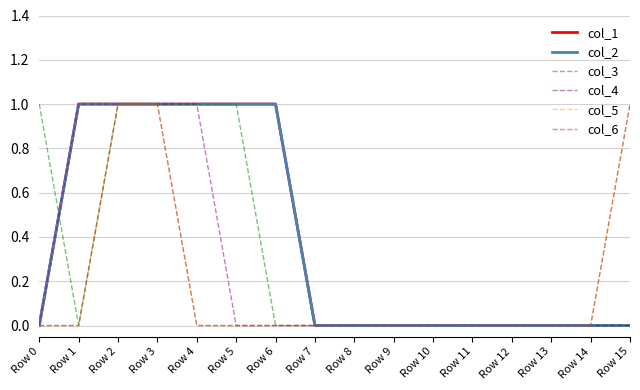

Does the chart have visible grid lines?

Yes